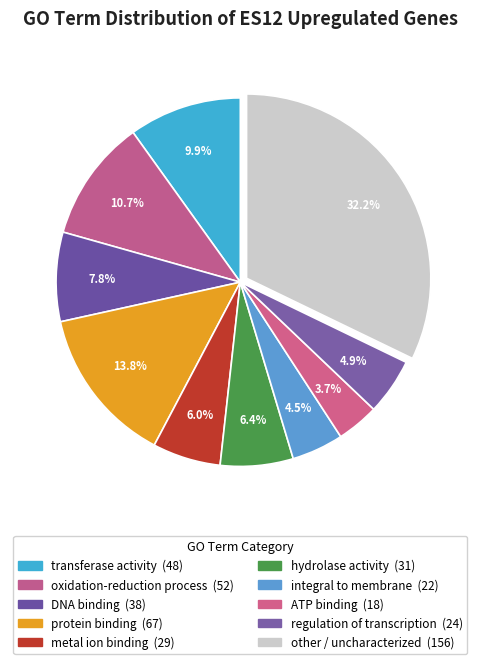

Count the number of slices in the pie.

10